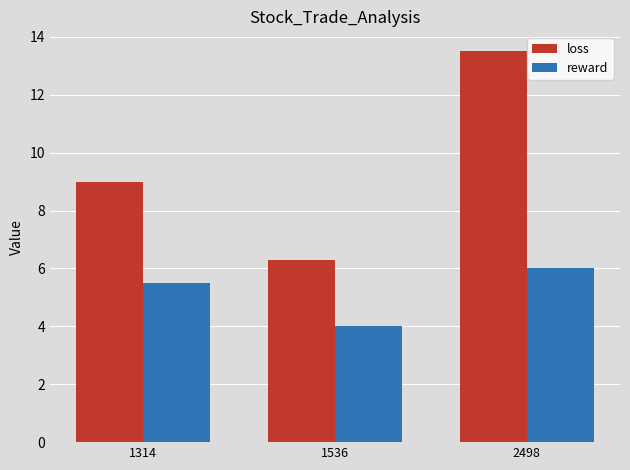

Between 1536 and 2498, which series saw the biggest shift?

loss